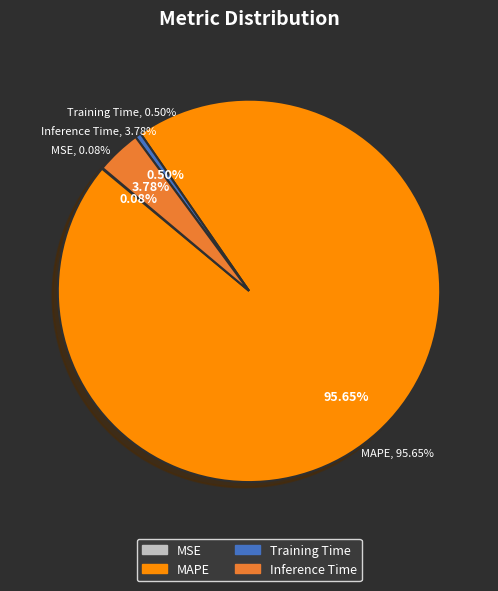

Which category has the smallest portion of the pie?

MSE